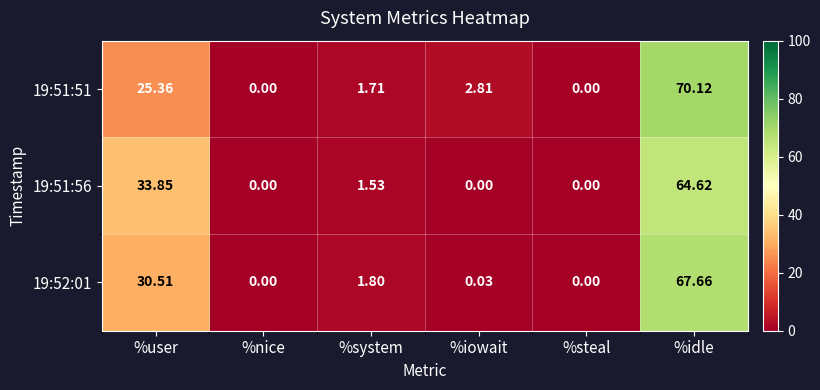

Where does the 19:51:51 series first go above 2?

%user